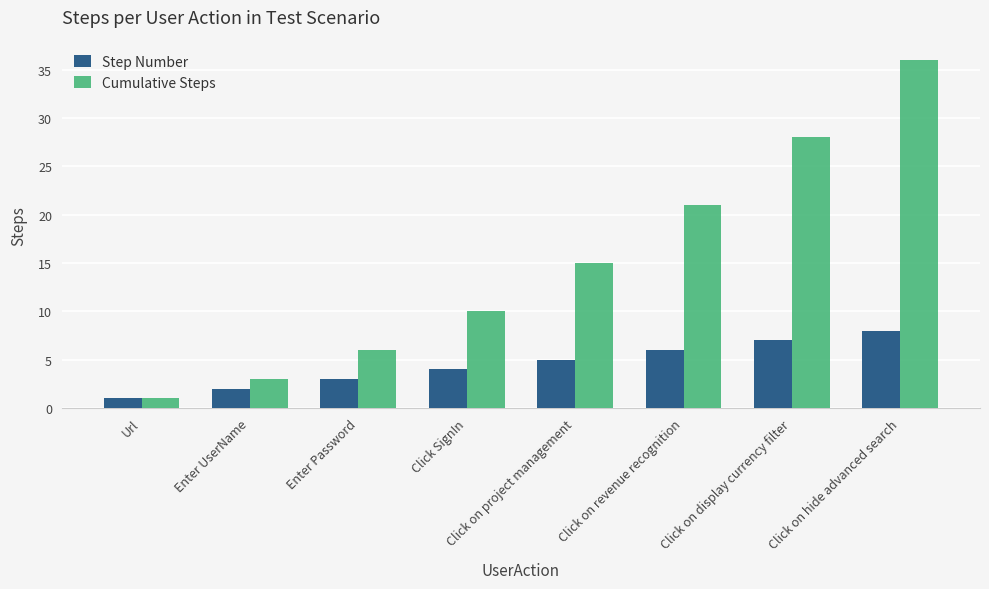

Which series changed the most between Enter UserName and Click on display currency filter?

Cumulative Steps